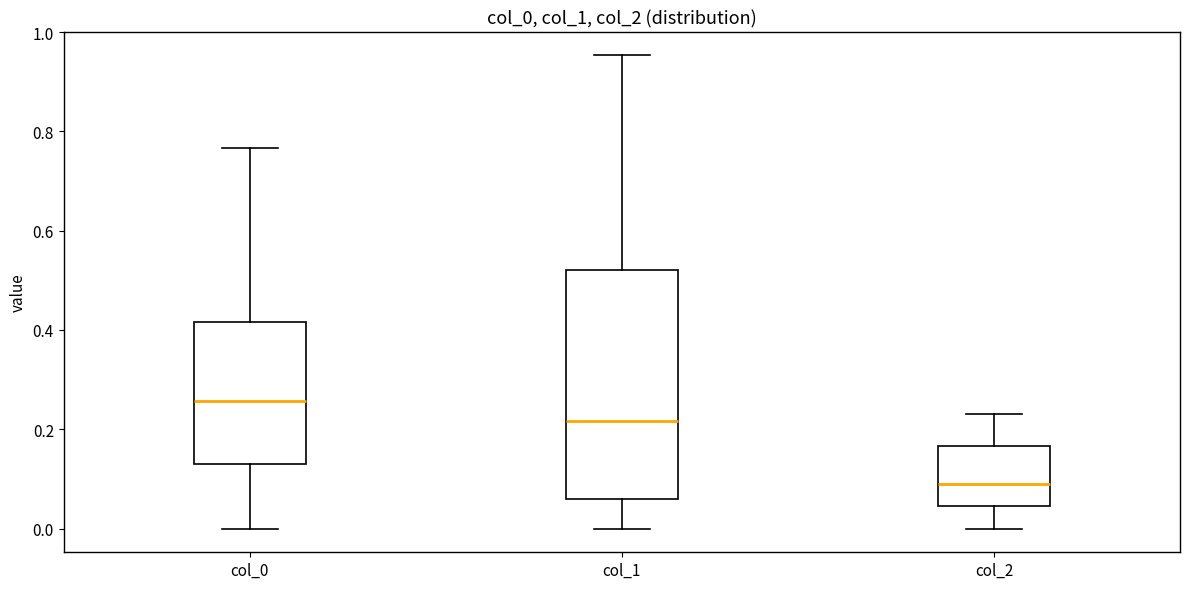

Where does the upper whisker of the box for col_0 end on the y-axis? The values are not printed on the chart, so give them approximately, as read against the axis.

0.76